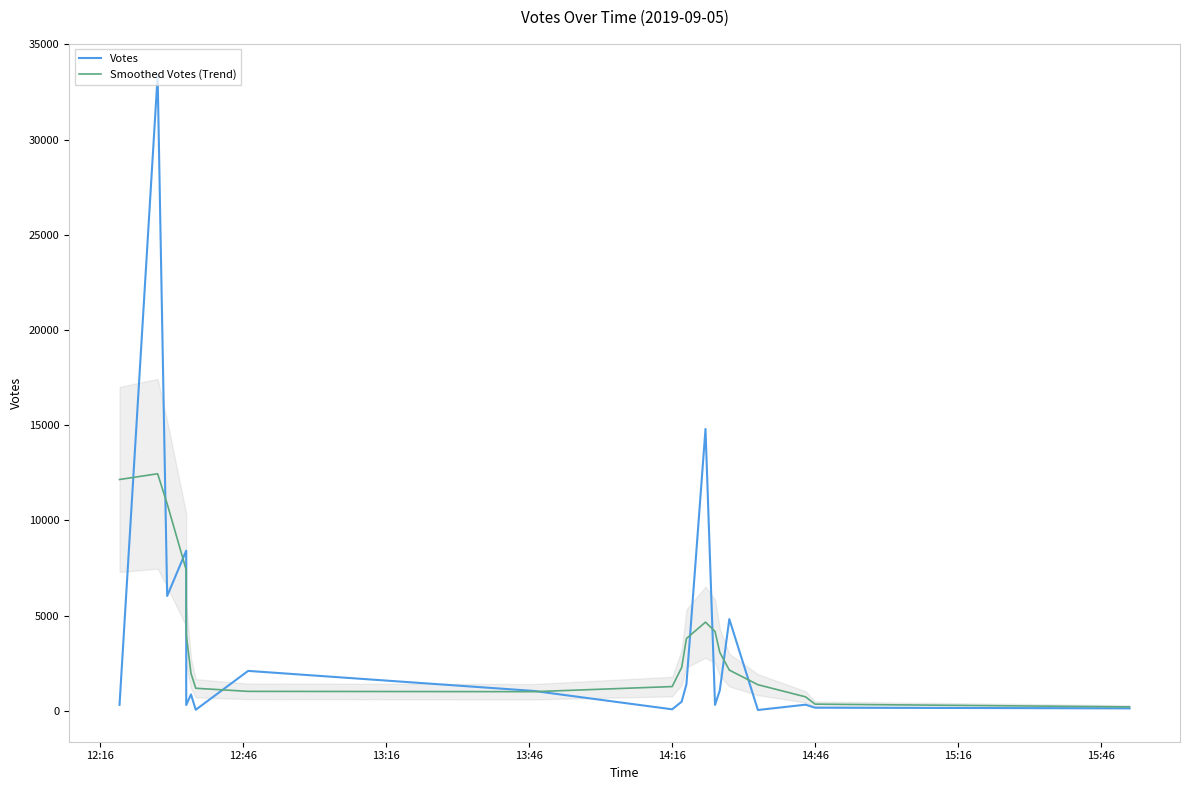

Where does the Smoothed Votes (Trend) series first go above 2283?

12:16